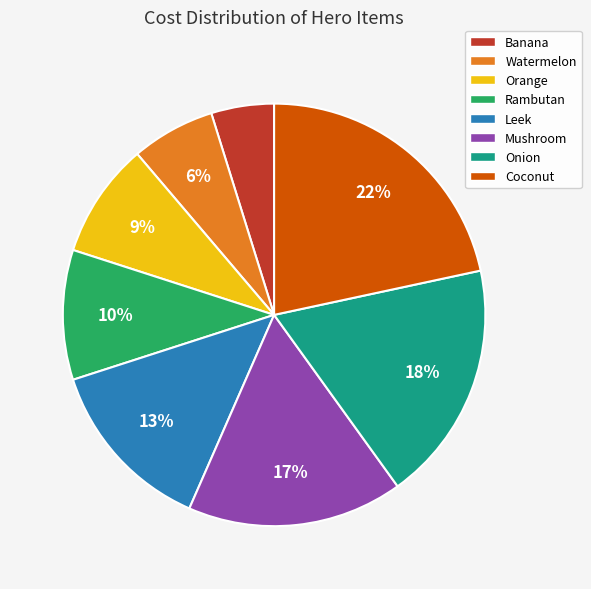

Count the number of slices in the pie.

8